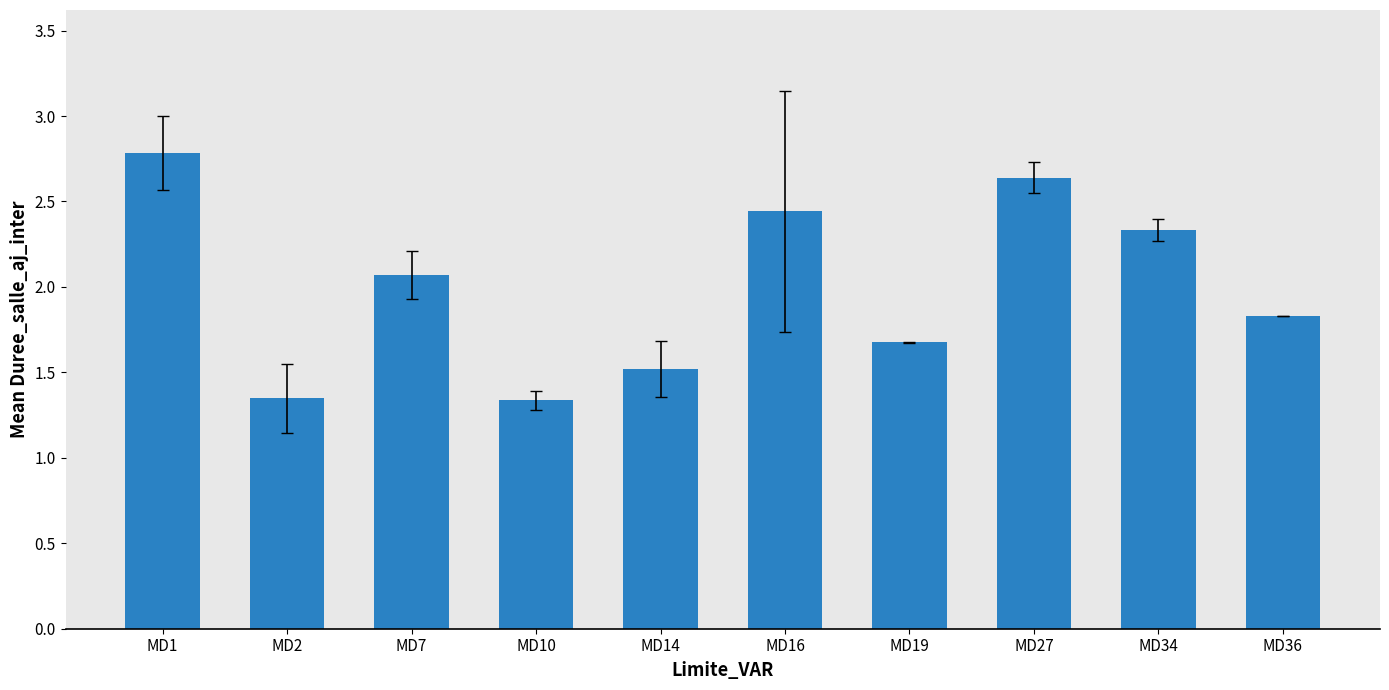

At which label is the value closest to 2?

MD7